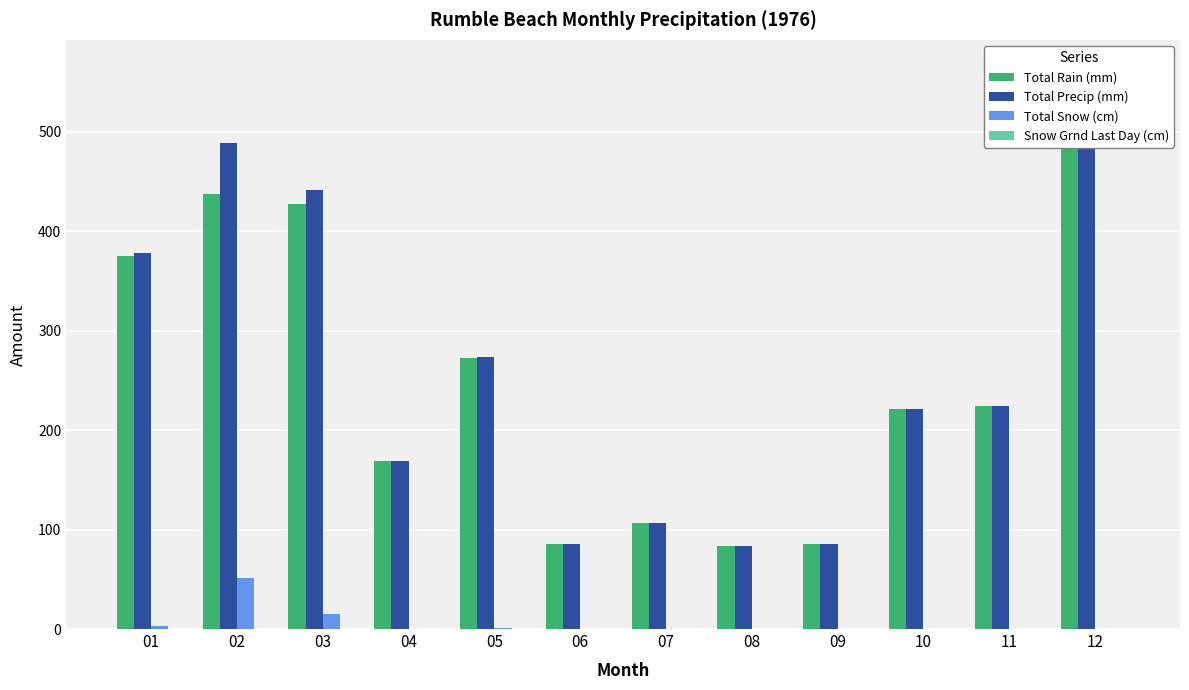

How many bars are there in total?

48